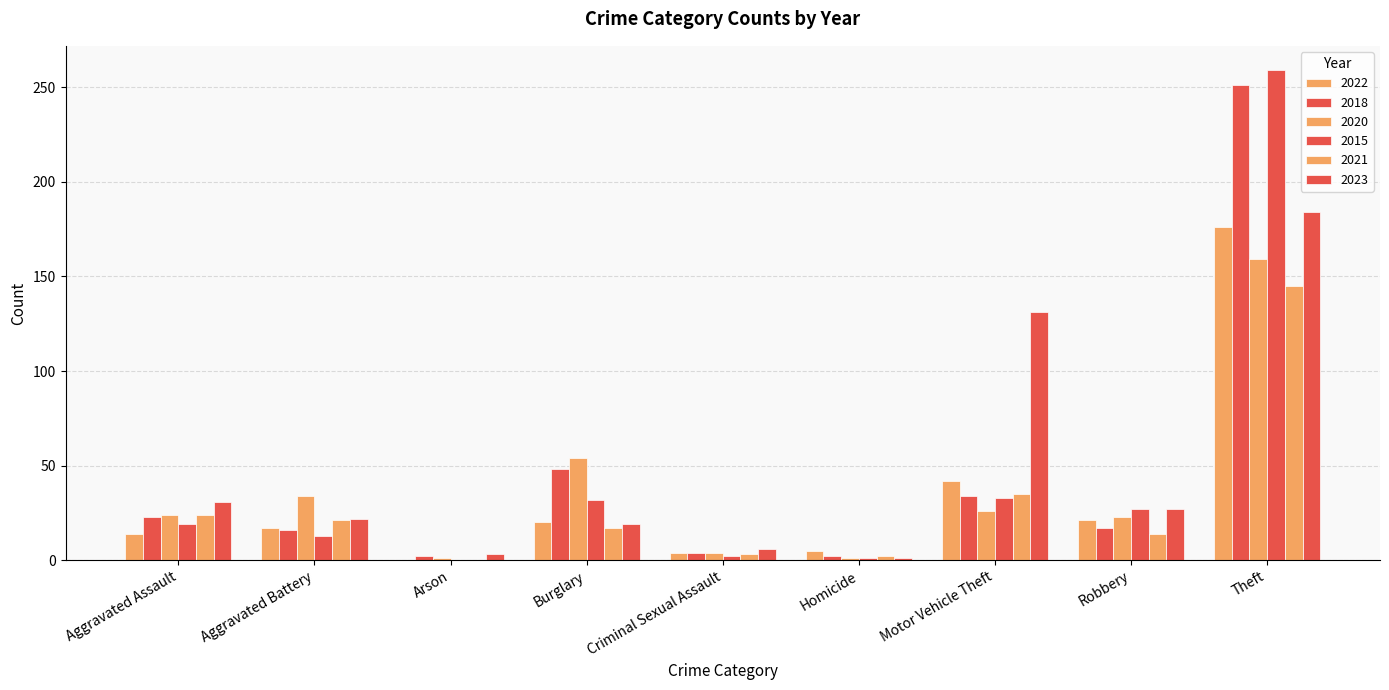

How many categories are shown in the chart?

9